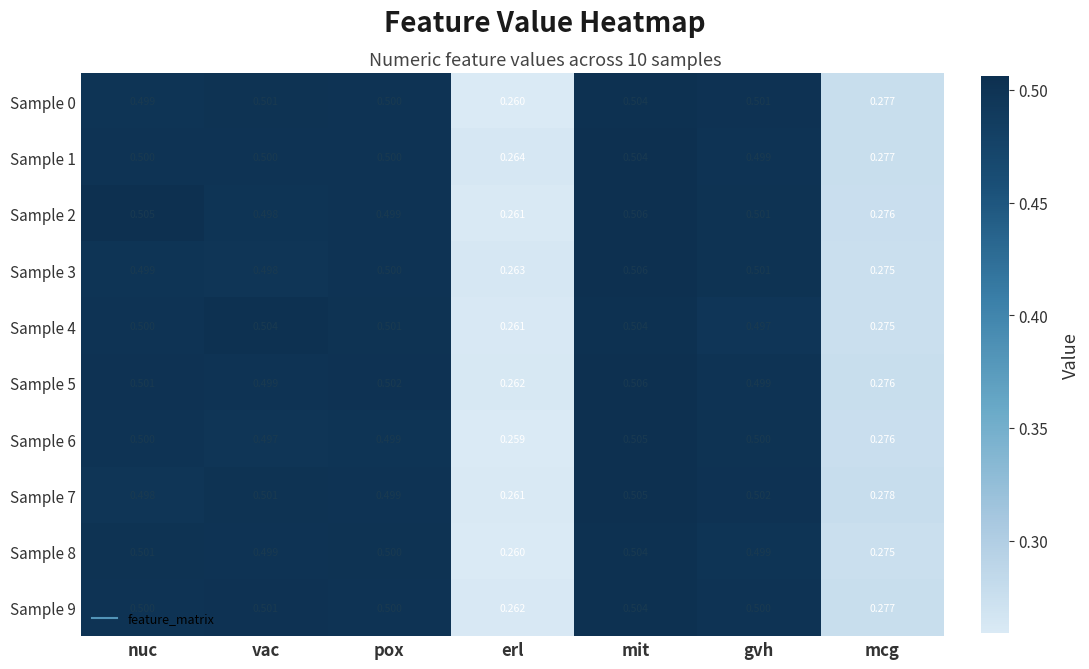

At which label does Sample 6 reach its peak?

mit